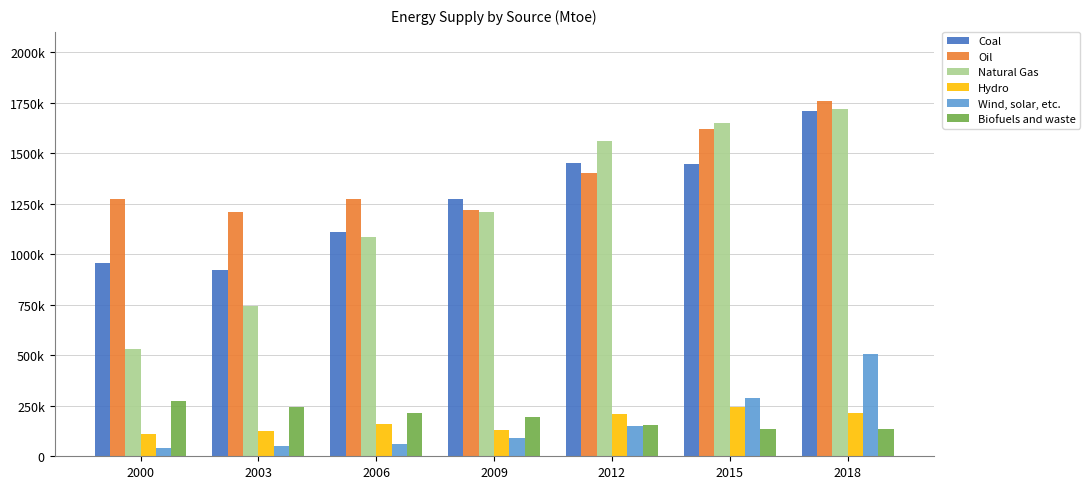

Are the bars grouped side by side (vs. stacked)?

Yes